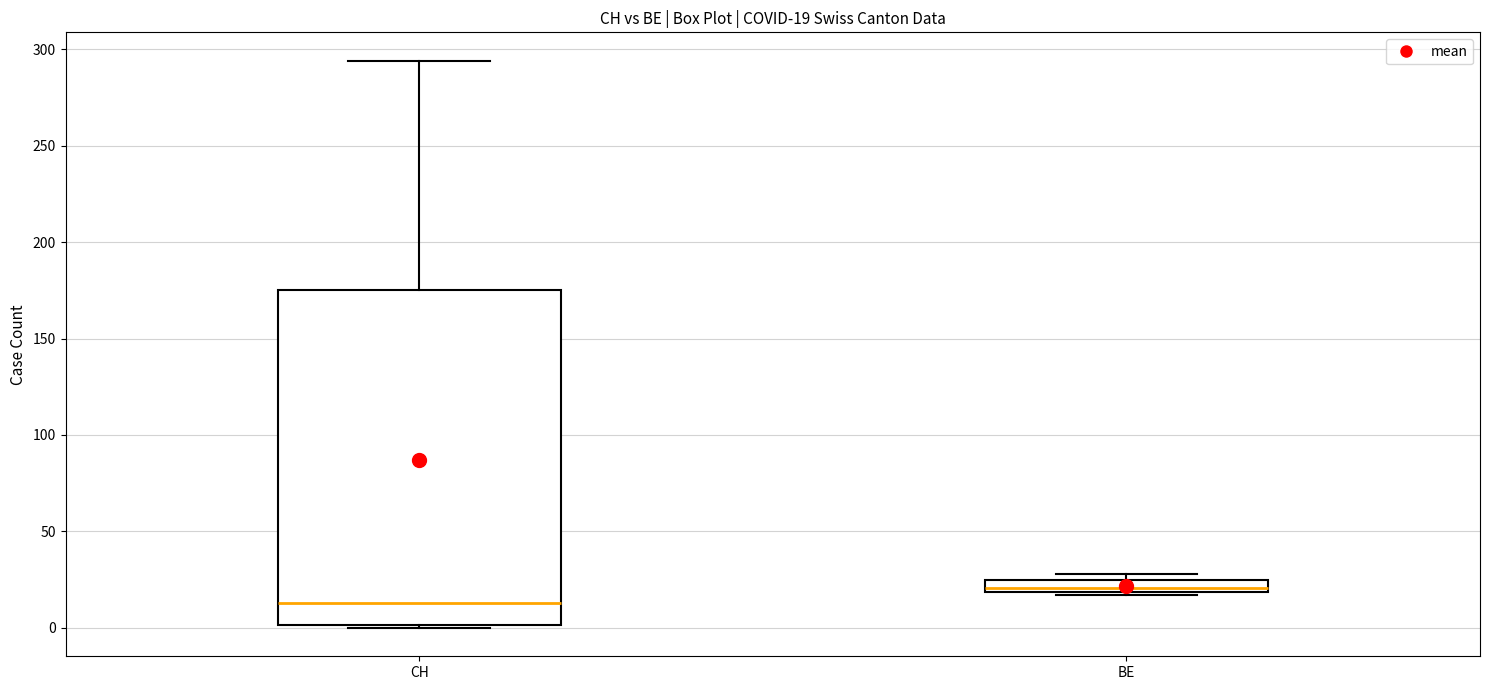

Which box's median line is the highest?

BE